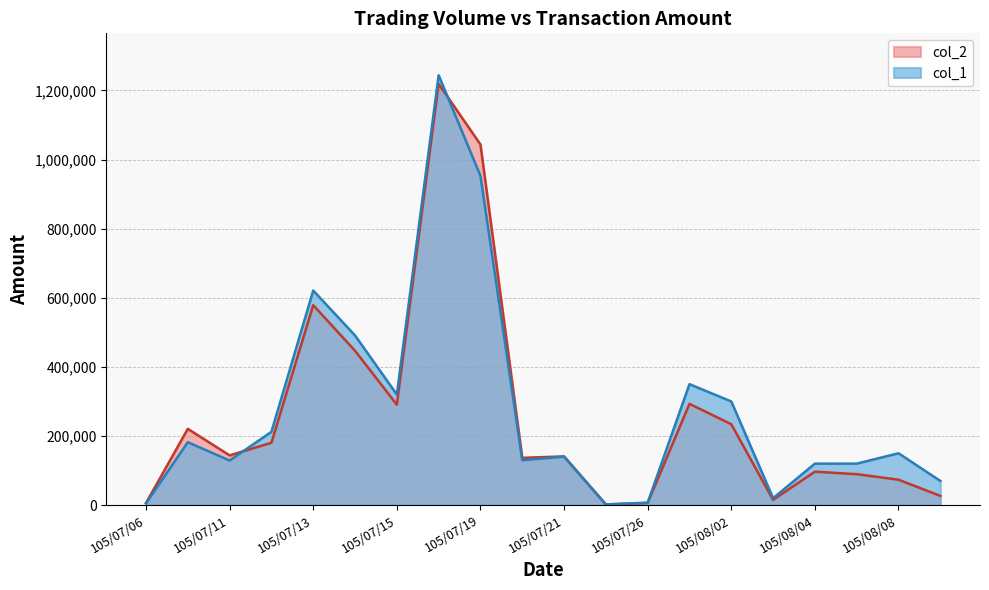

What is the value of the col_1 point at the 7th from the left?

320000